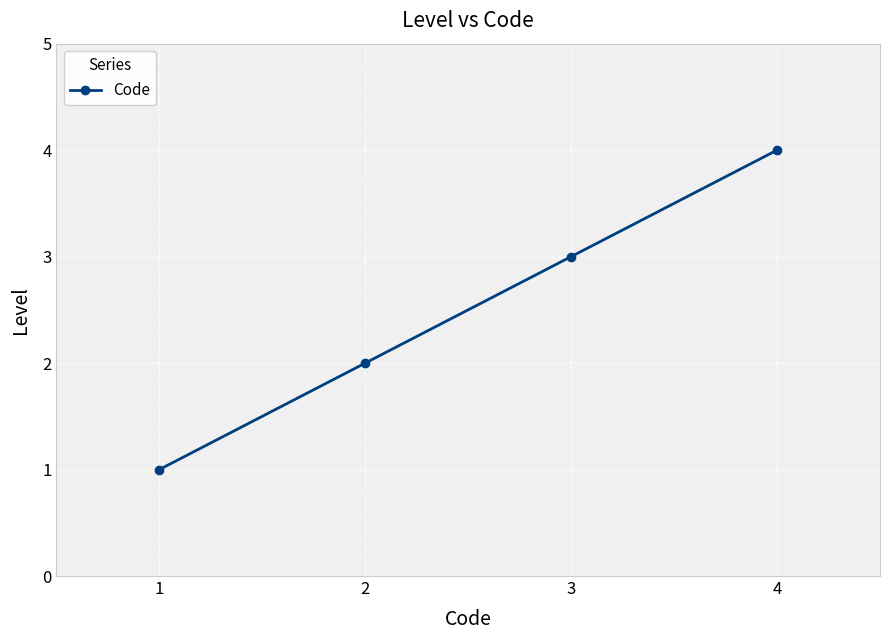

What is the sum of all values?

10